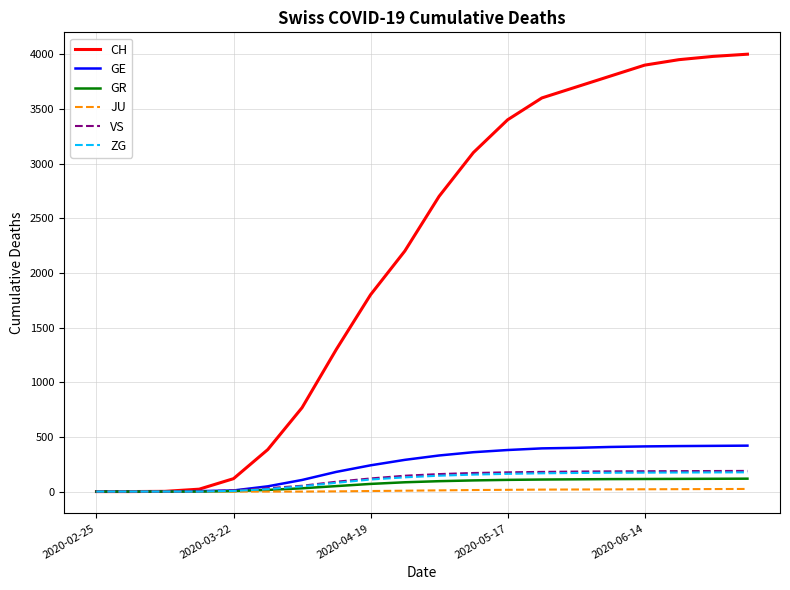

Which series has the largest total across all categories?

CH